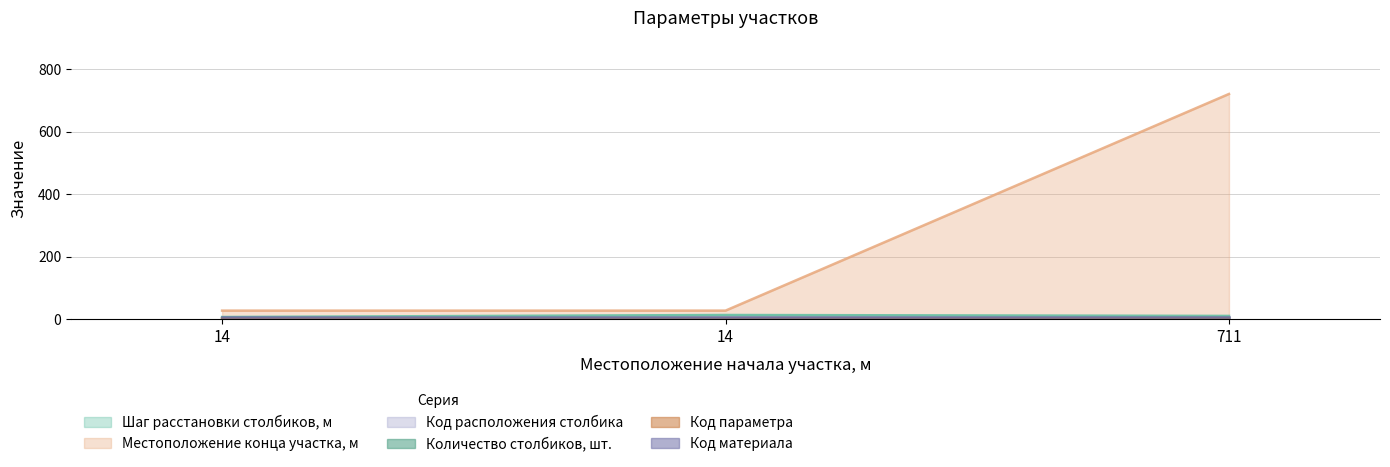

Between 711 and 14, which is larger?

14